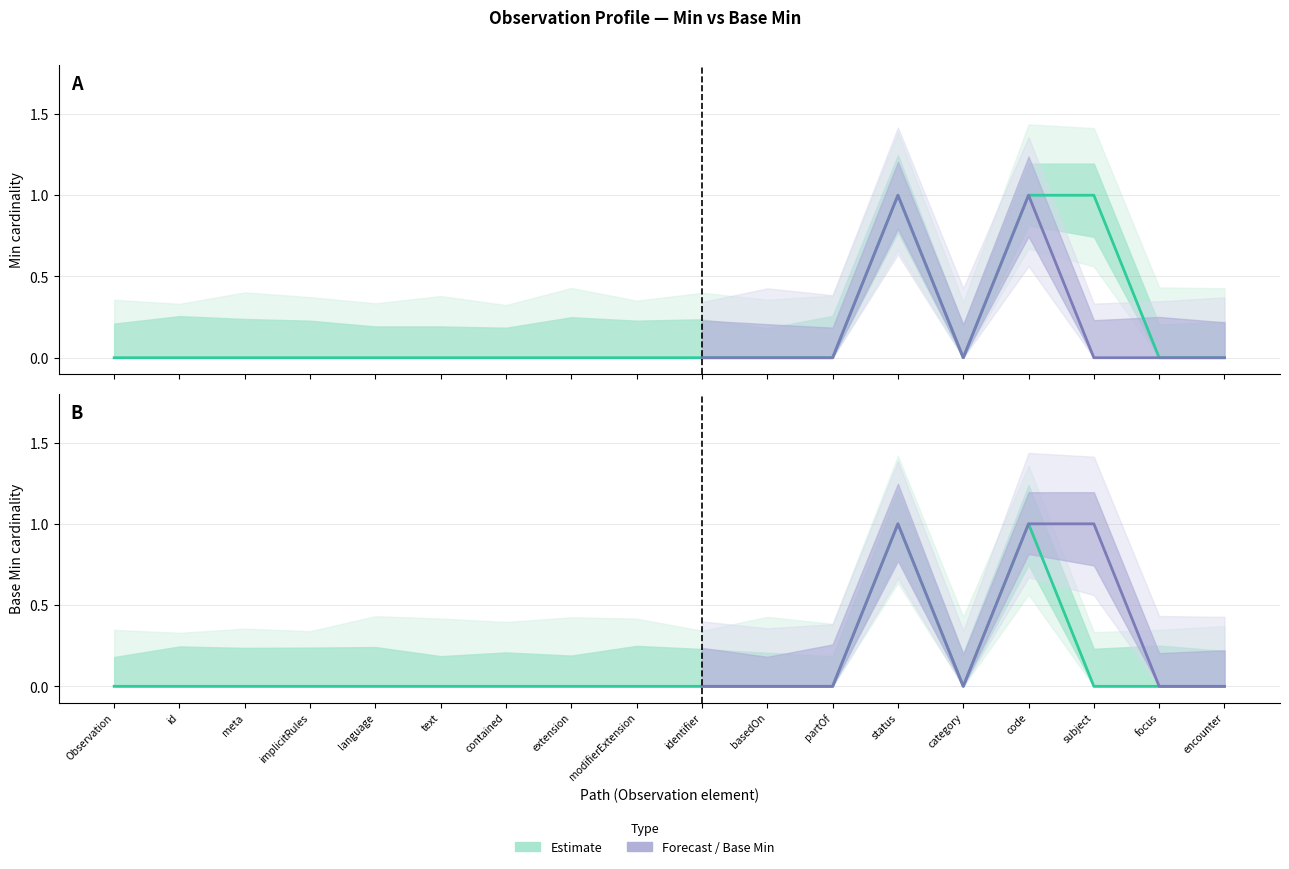

Rank the categories by Min value from lowest to highest.

Observation, id, meta, implicitRules, language, text, contained, extension, modifierExtension, identifier, basedOn, partOf, category, focus, encounter, status, code, subject